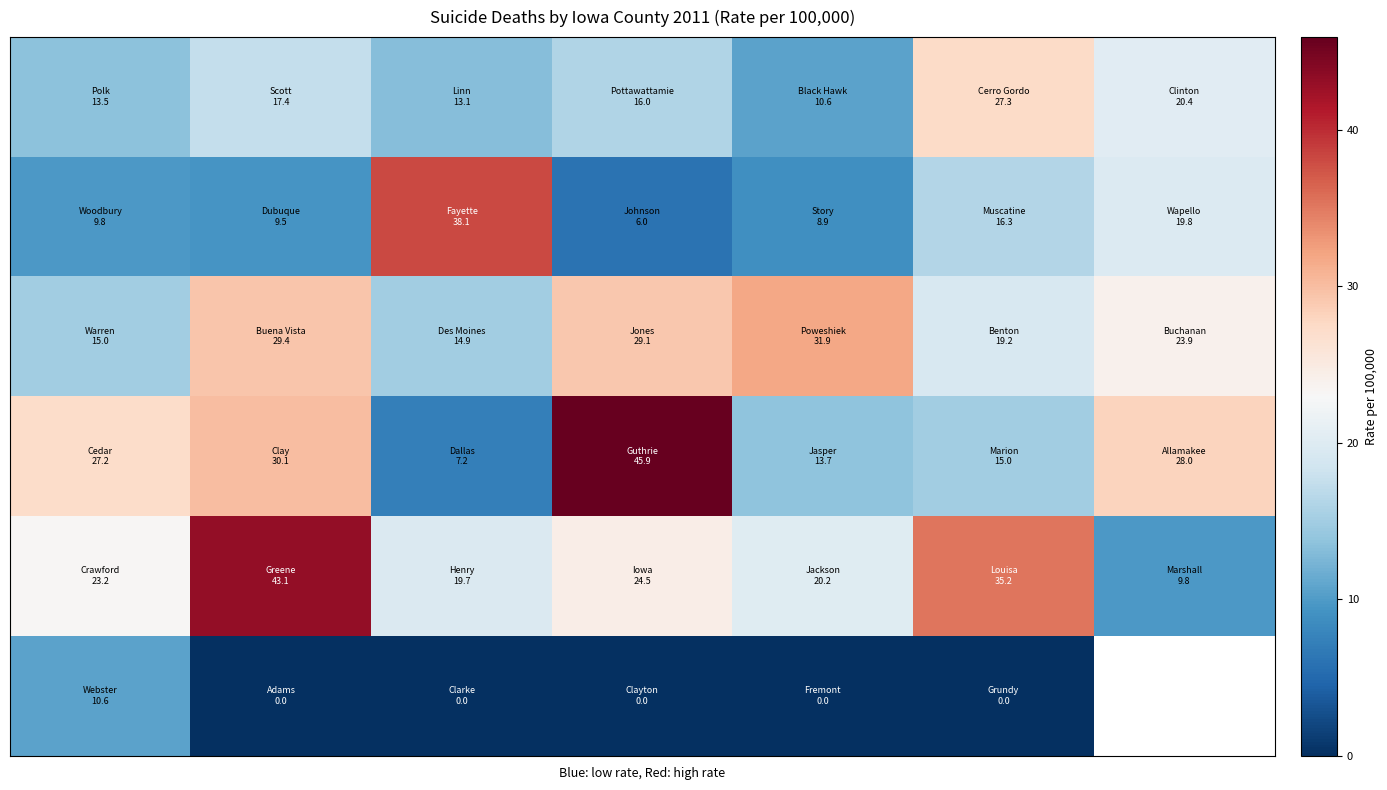

At which category is the sum across all series the highest?

1